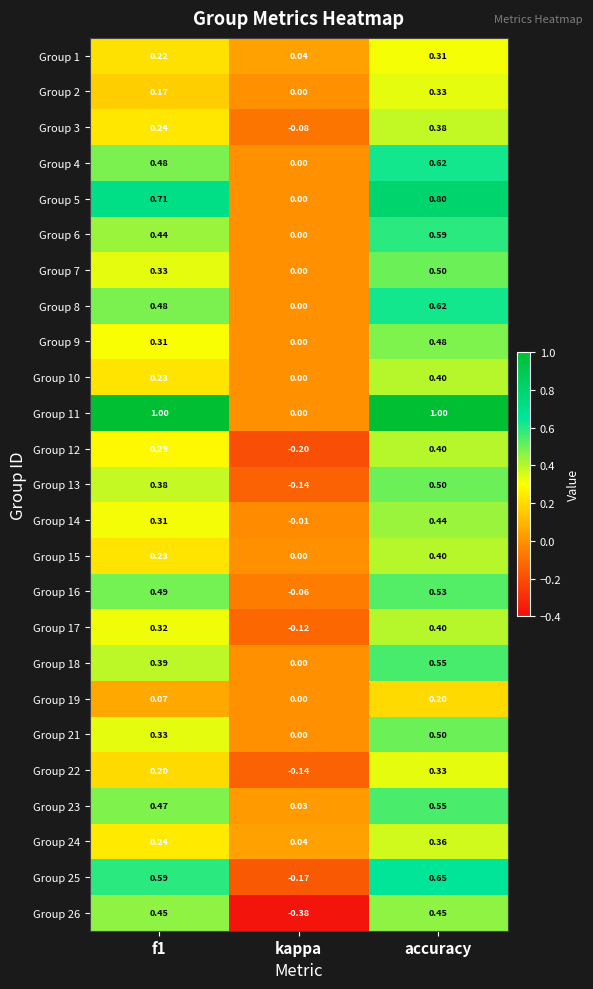

Where is Group 21 nearest to the value 0?

kappa